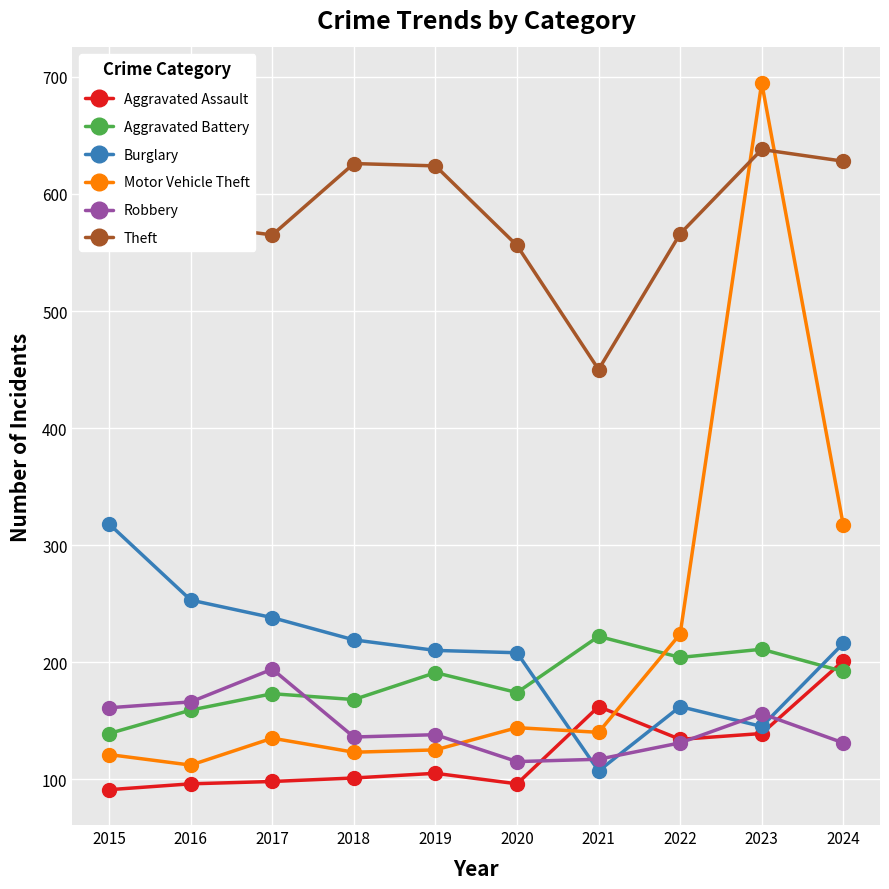

Where do Motor Vehicle Theft and Aggravated Assault first cross each other?

2020 and 2021